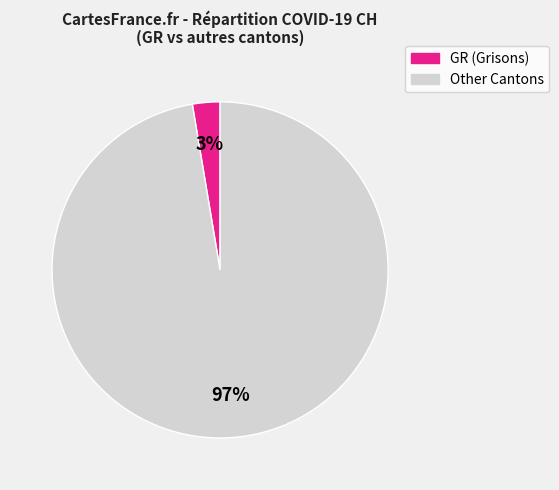

Is there a majority slice in this chart?

Yes